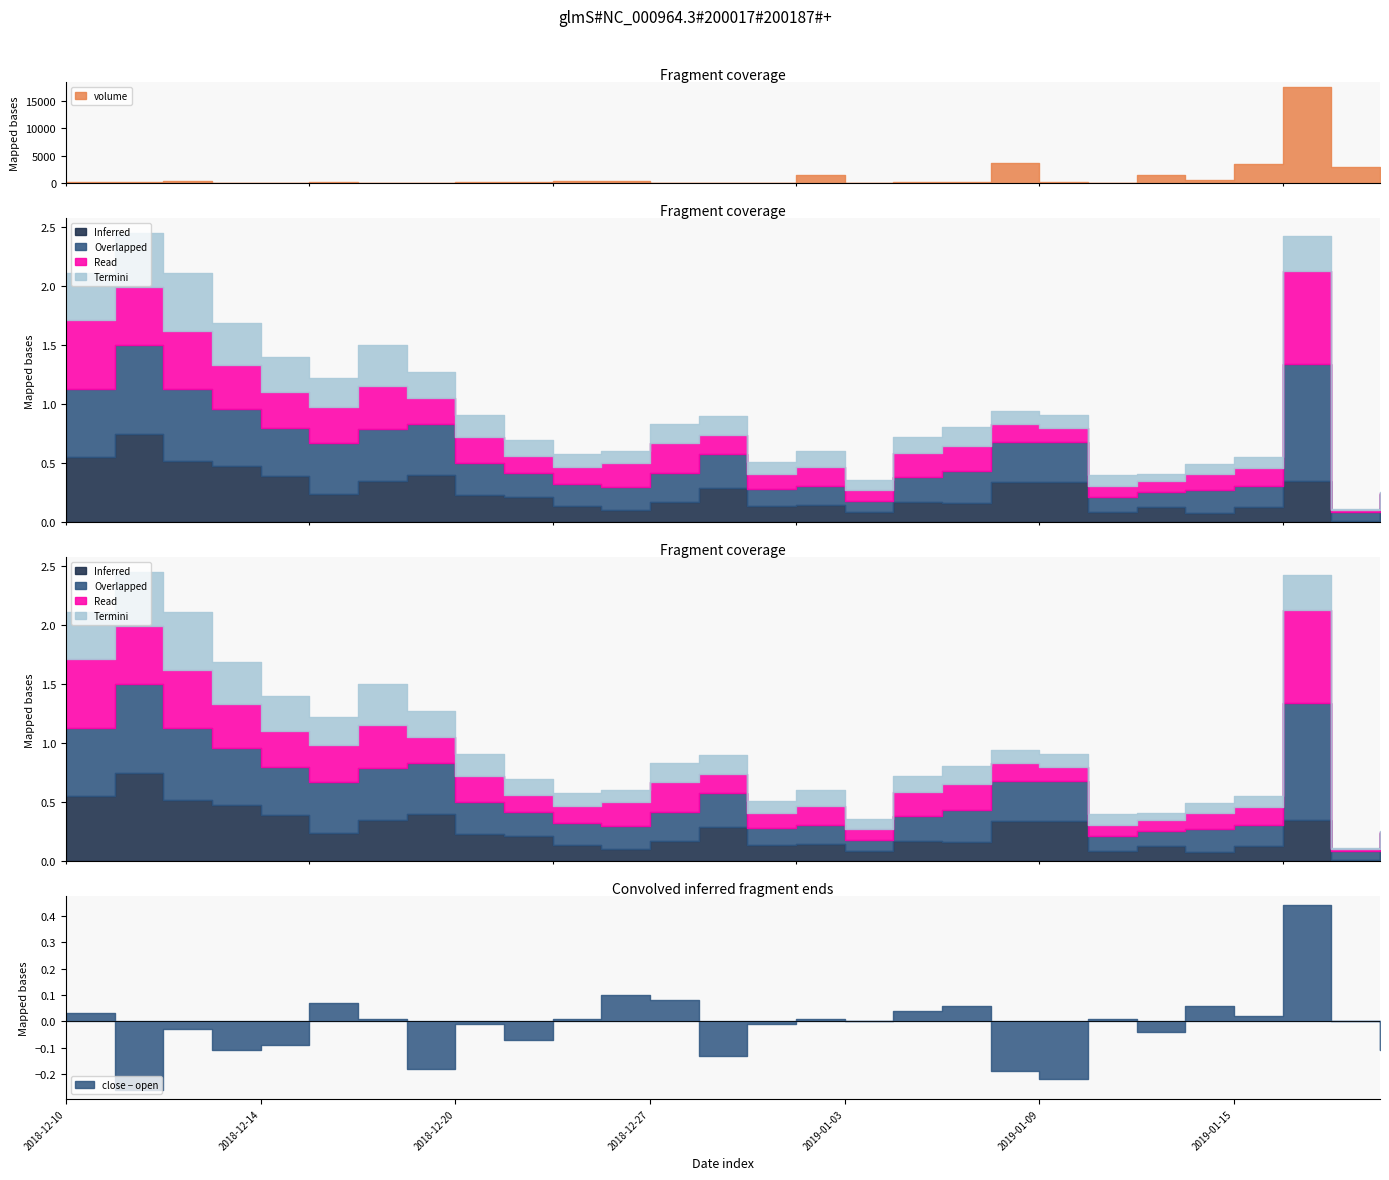

Which series changed the most between 2018-12-14 and 2018-12-20?

volume